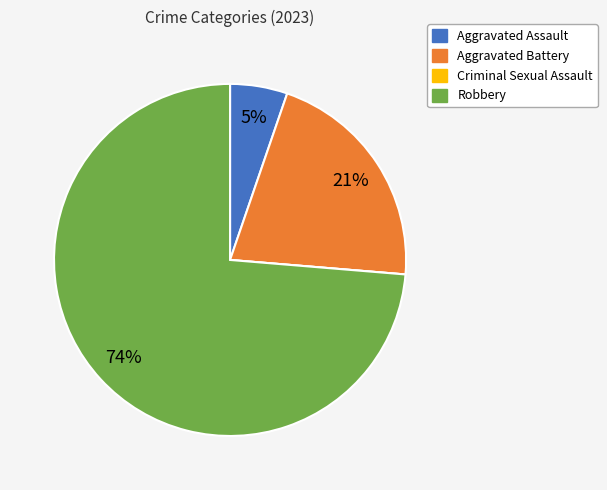

True or false: Aggravated Assault accounts for 19% of the total.

False